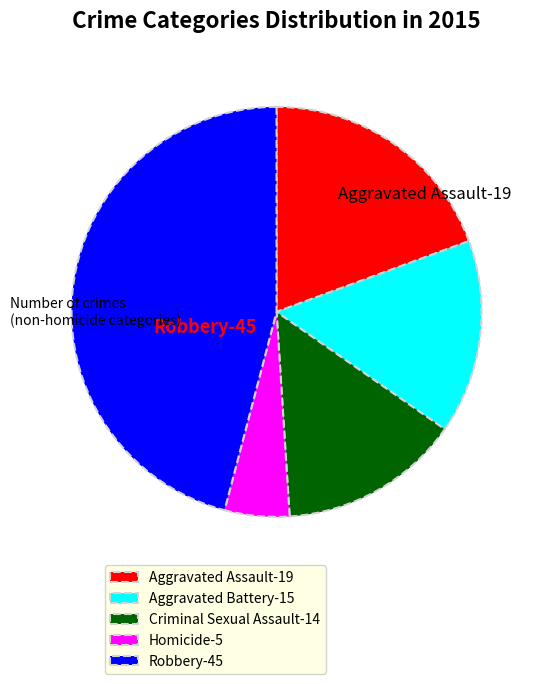

True or false: Aggravated Assault accounts for 19% of the total.

True